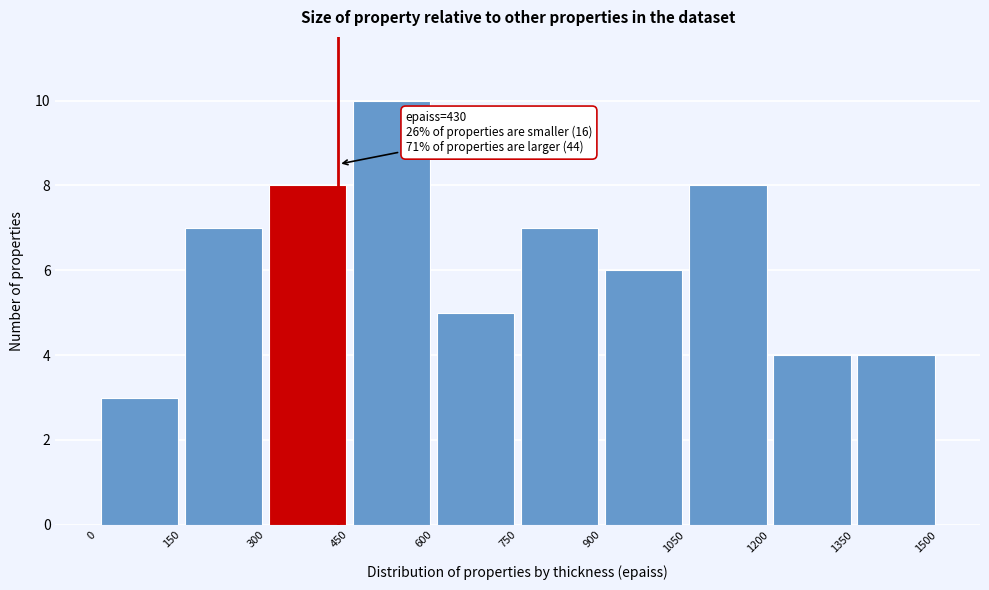

Over which range of the x-axis is the bar tallest?

450 to 600